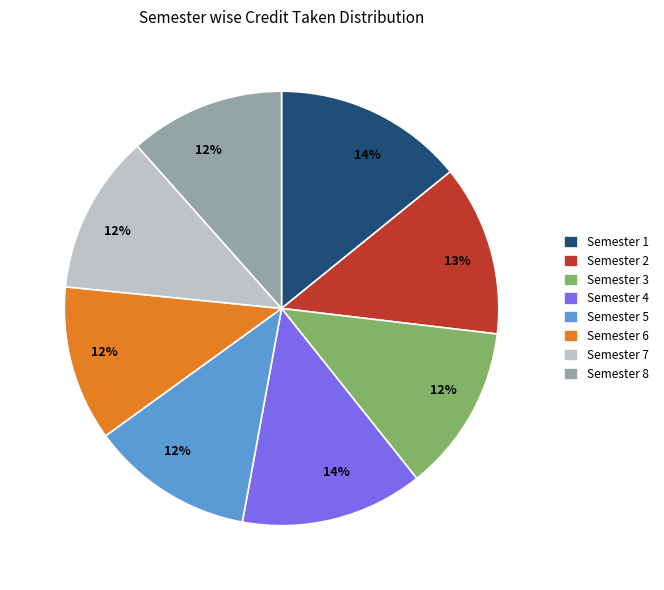

How many slices are in this pie chart?

8